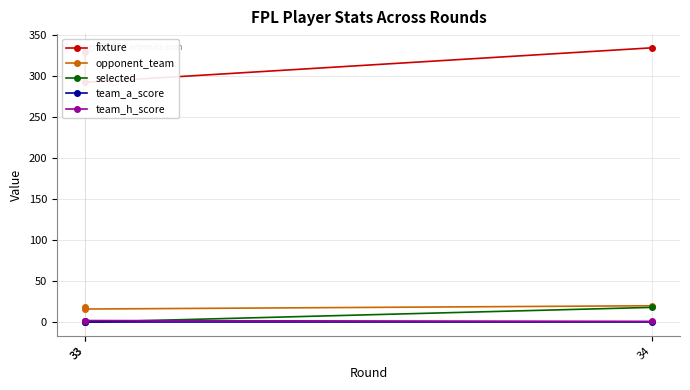

The value of selected at 34 is 6. True or false?

False